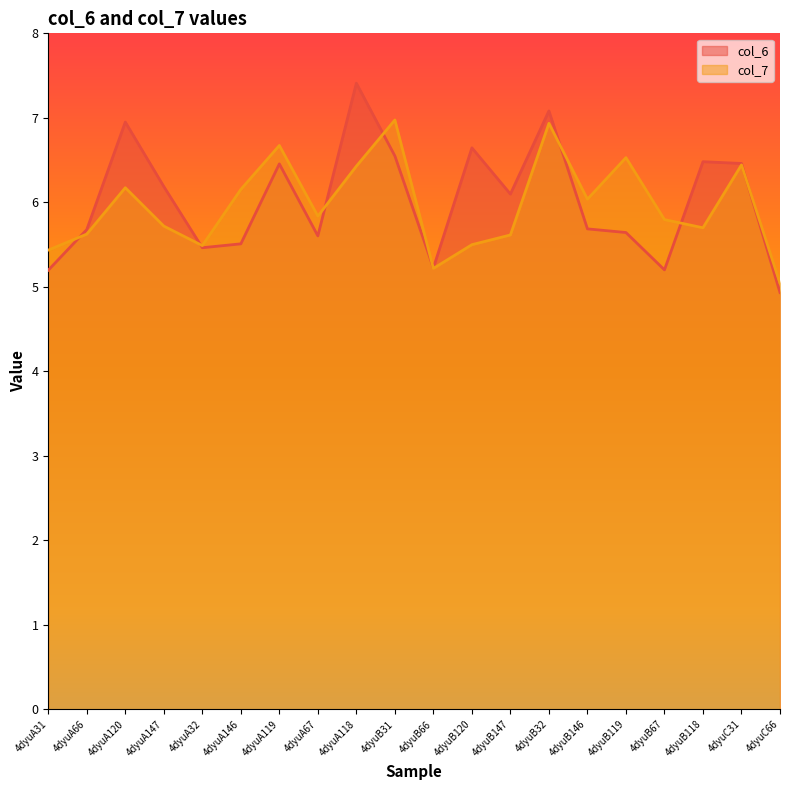

At which label is col_6 closest to 6?

4dyuB147